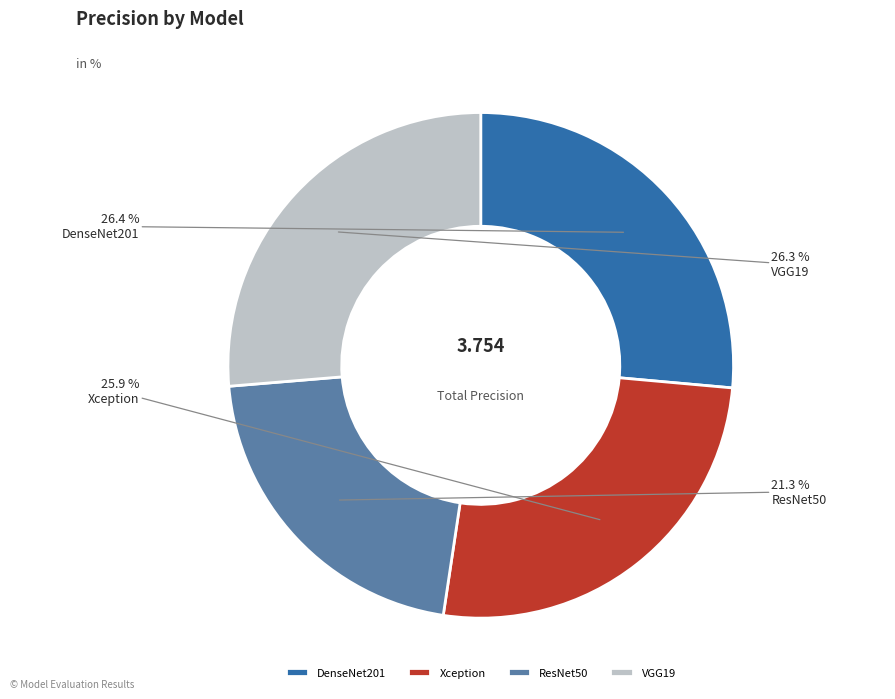

Is it true that DenseNet201 is 26% of the pie?

True